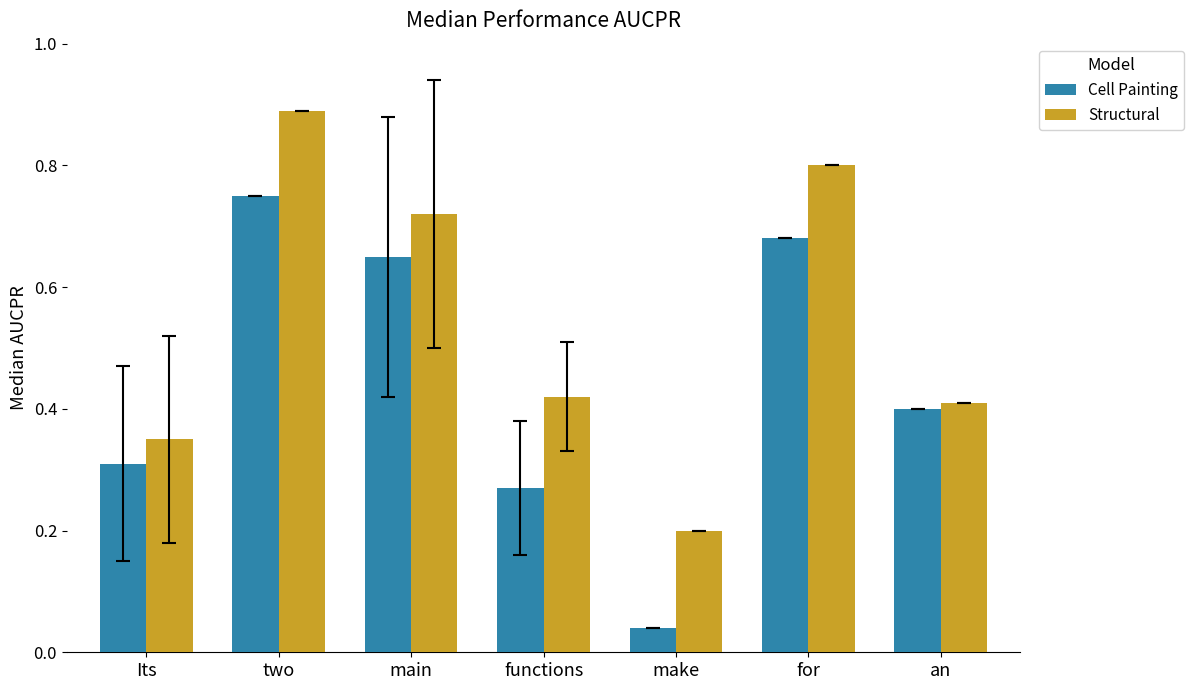

What is the sum of all Structural values?

3.8